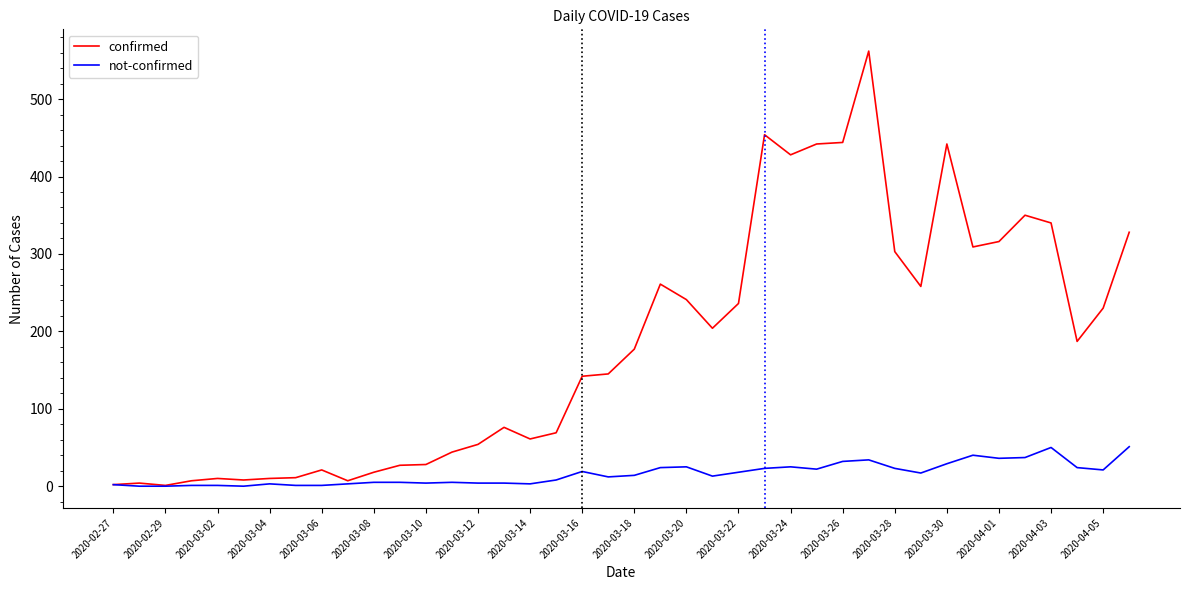

How many distinct data groups are displayed?

2